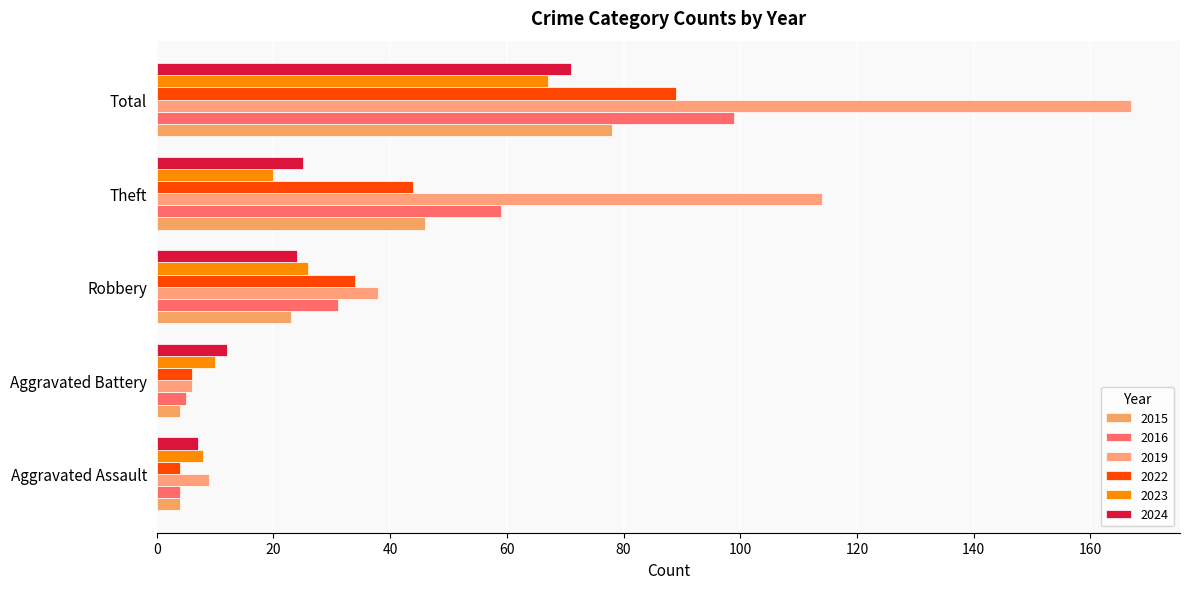

What is the average value of the 2023 series?

26